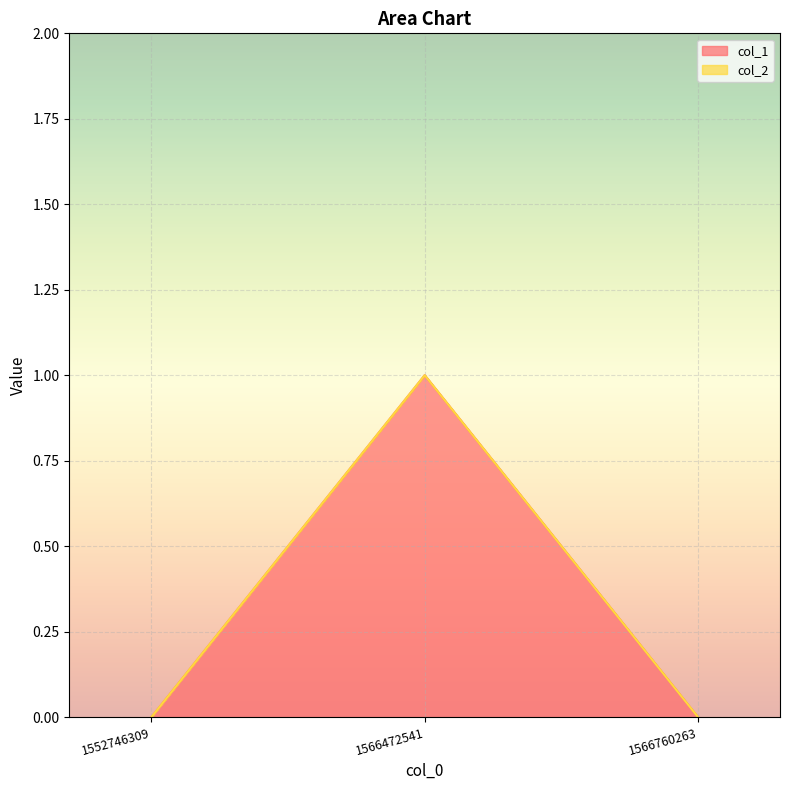

What is the difference between the values at 1552746309 and 1566472541?

1